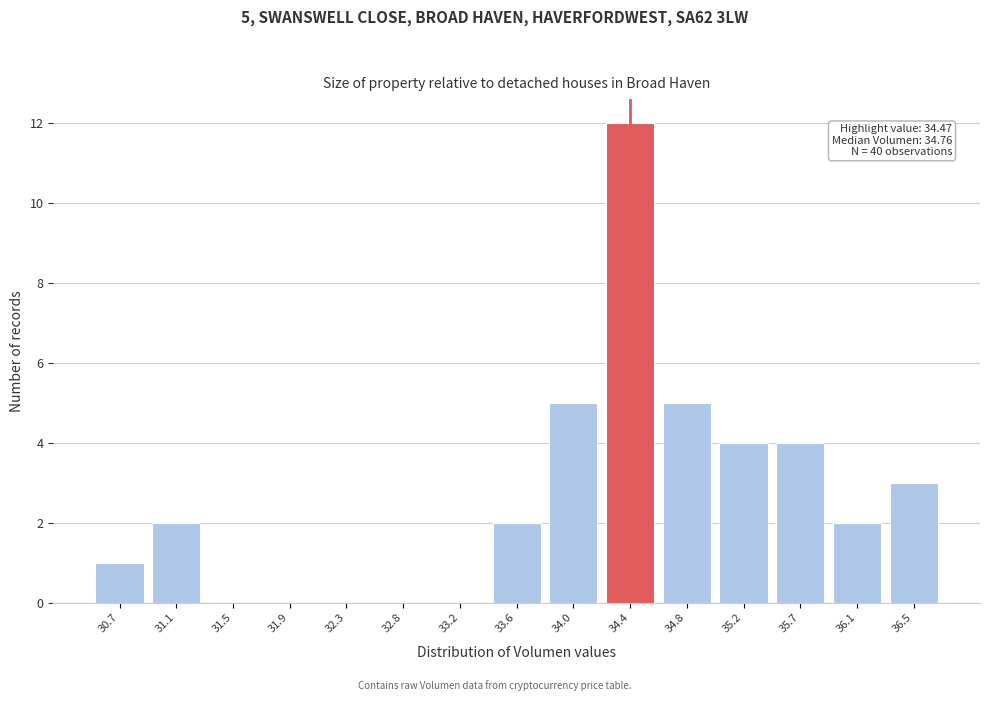

Reading left to right, list all the values displayed in this chart.

30.7=1	31.1=2	31.5=0	31.9=0	32.3=0	32.8=0	33.2=0	33.6=2	34.0=5	34.4=12	34.8=5	35.2=4	35.7=4	36.1=2	36.5=3